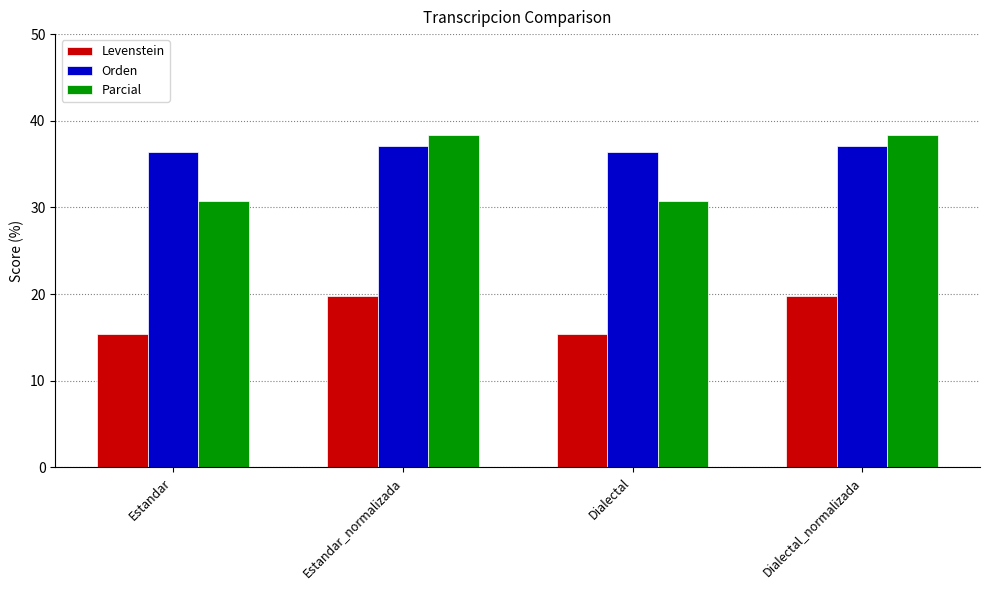

Are the bars grouped side by side (vs. stacked)?

Yes